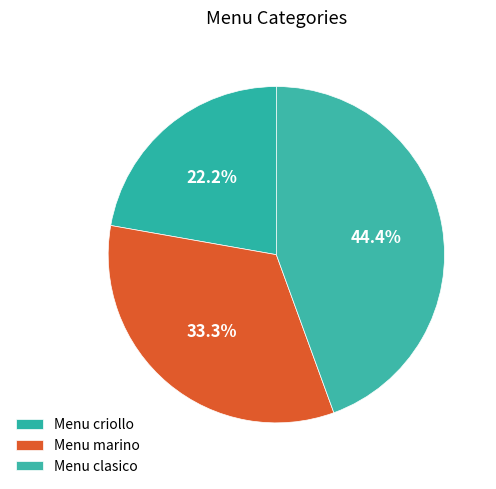

To the nearest percent, what is the combined percentage of Menu clasico and Menu marino?

78%